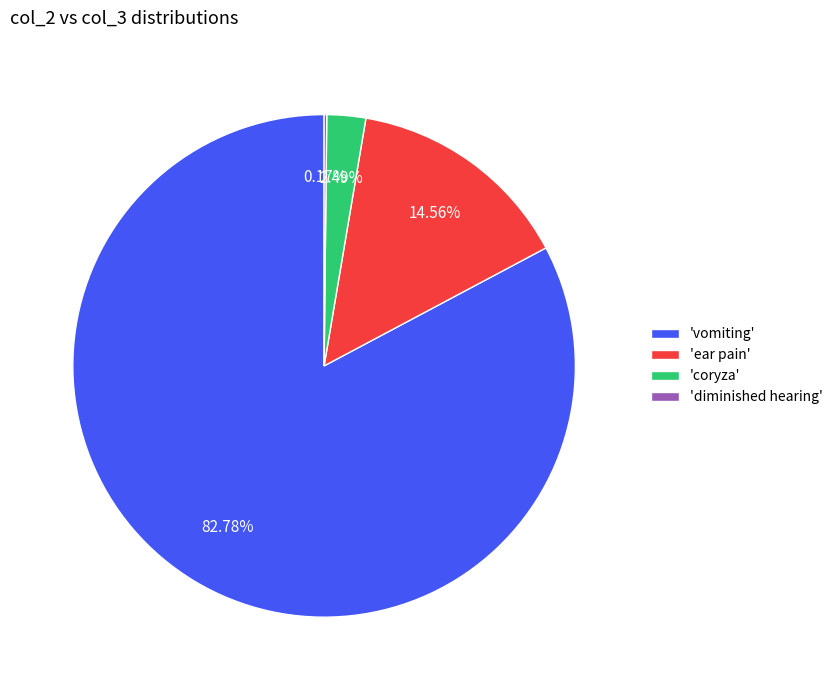

Approximately how many times larger is the value at 'vomiting' compared to 'ear pain'?

5.7